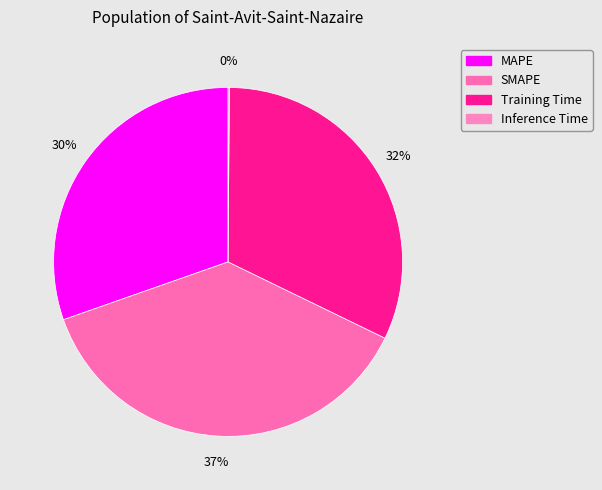

What is the change in value from SMAPE to Training Time?

-0.3